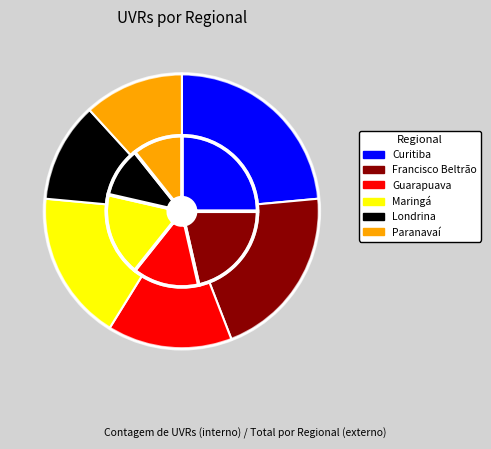

What percentage is the Londrina slice, to the nearest percent?

12%